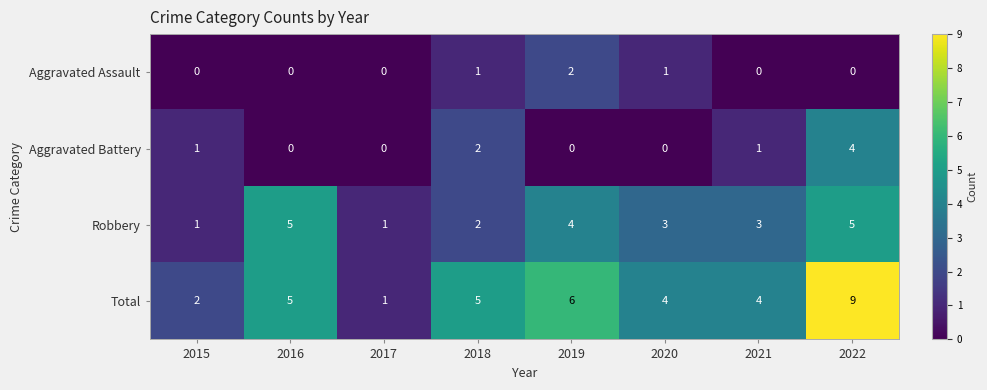

Rank the series by their maximum value, from lowest to highest.

Aggravated Assault, Aggravated Battery, Robbery, Total